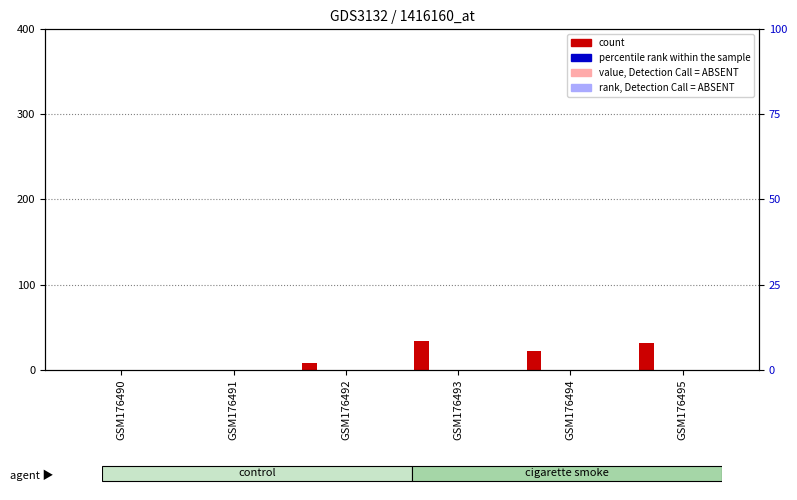

Reading left to right, list all the values displayed in this chart.

count: GSM176490=0.0	GSM176491=0.0	GSM176492=7.5	GSM176493=33.5	GSM176494=21.9	GSM176495=31.9
percentile rank within the sample: GSM176490=0.0	GSM176491=0.0	GSM176492=0.0	GSM176493=0.0	GSM176494=0.0	GSM176495=0.0
value, Detection Call = ABSENT: GSM176490=0.0	GSM176491=0.0	GSM176492=0.0	GSM176493=0.0	GSM176494=0.0	GSM176495=0.0
rank, Detection Call = ABSENT: GSM176490=0.0	GSM176491=0.0	GSM176492=0.0	GSM176493=0.0	GSM176494=0.0	GSM176495=0.0
series5: GSM176490=0.0	GSM176491=0.0	GSM176492=0.0	GSM176493=0.0	GSM176494=0.0	GSM176495=0.0
series6: GSM176490=0.0	GSM176491=0.0	GSM176492=0.0	GSM176493=0.0	GSM176494=0.0	GSM176495=0.0